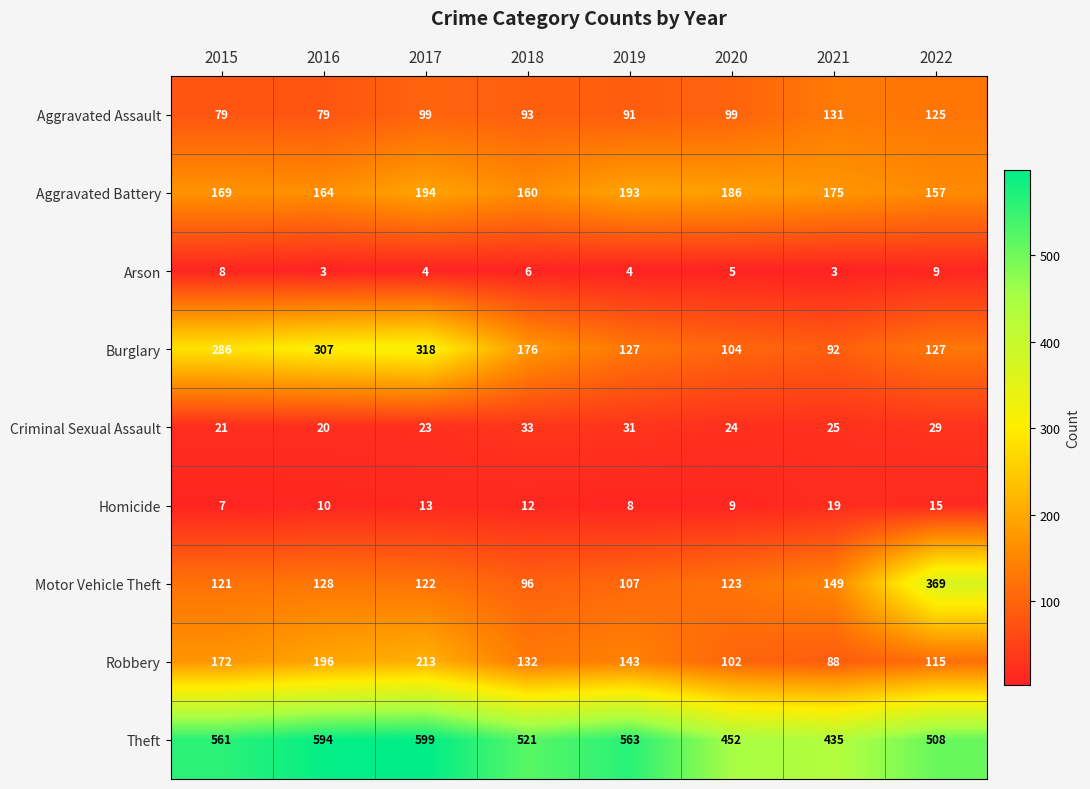

What is the total value across all series at 2018?

1229